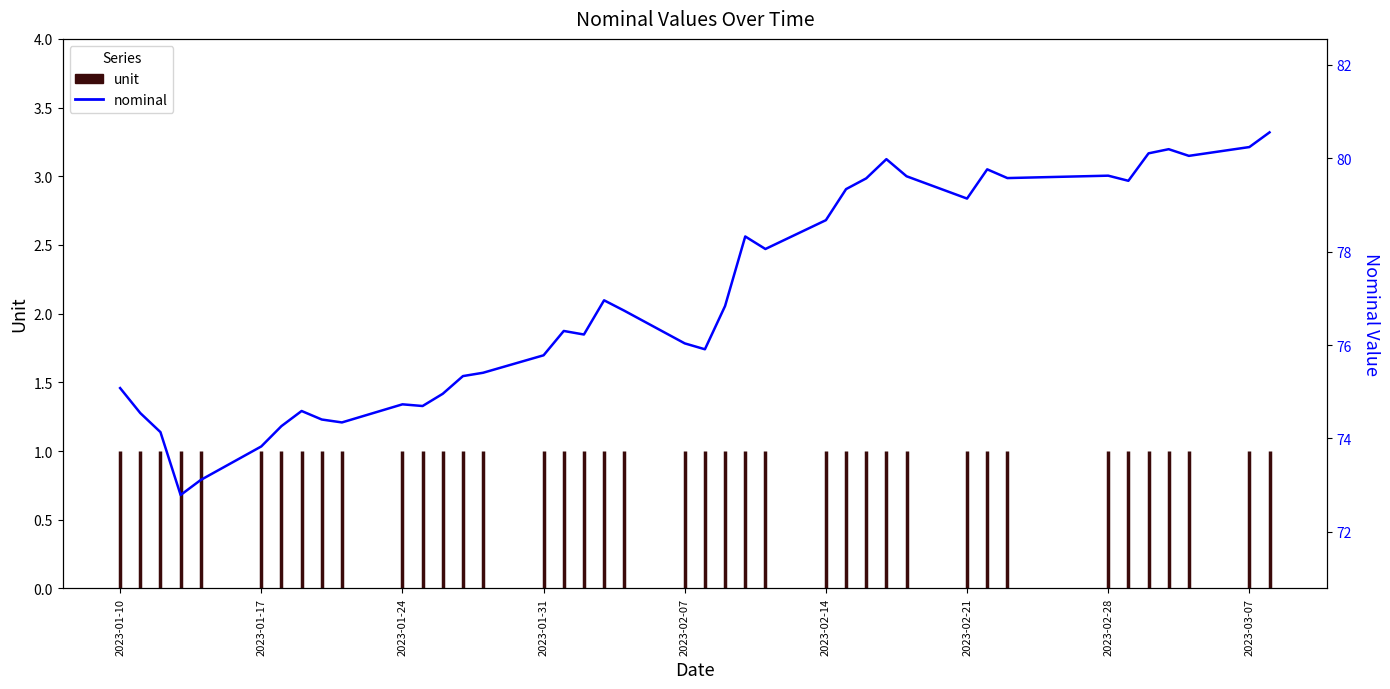

How many interior local valleys (lower than both neighbors) does the data have?

10